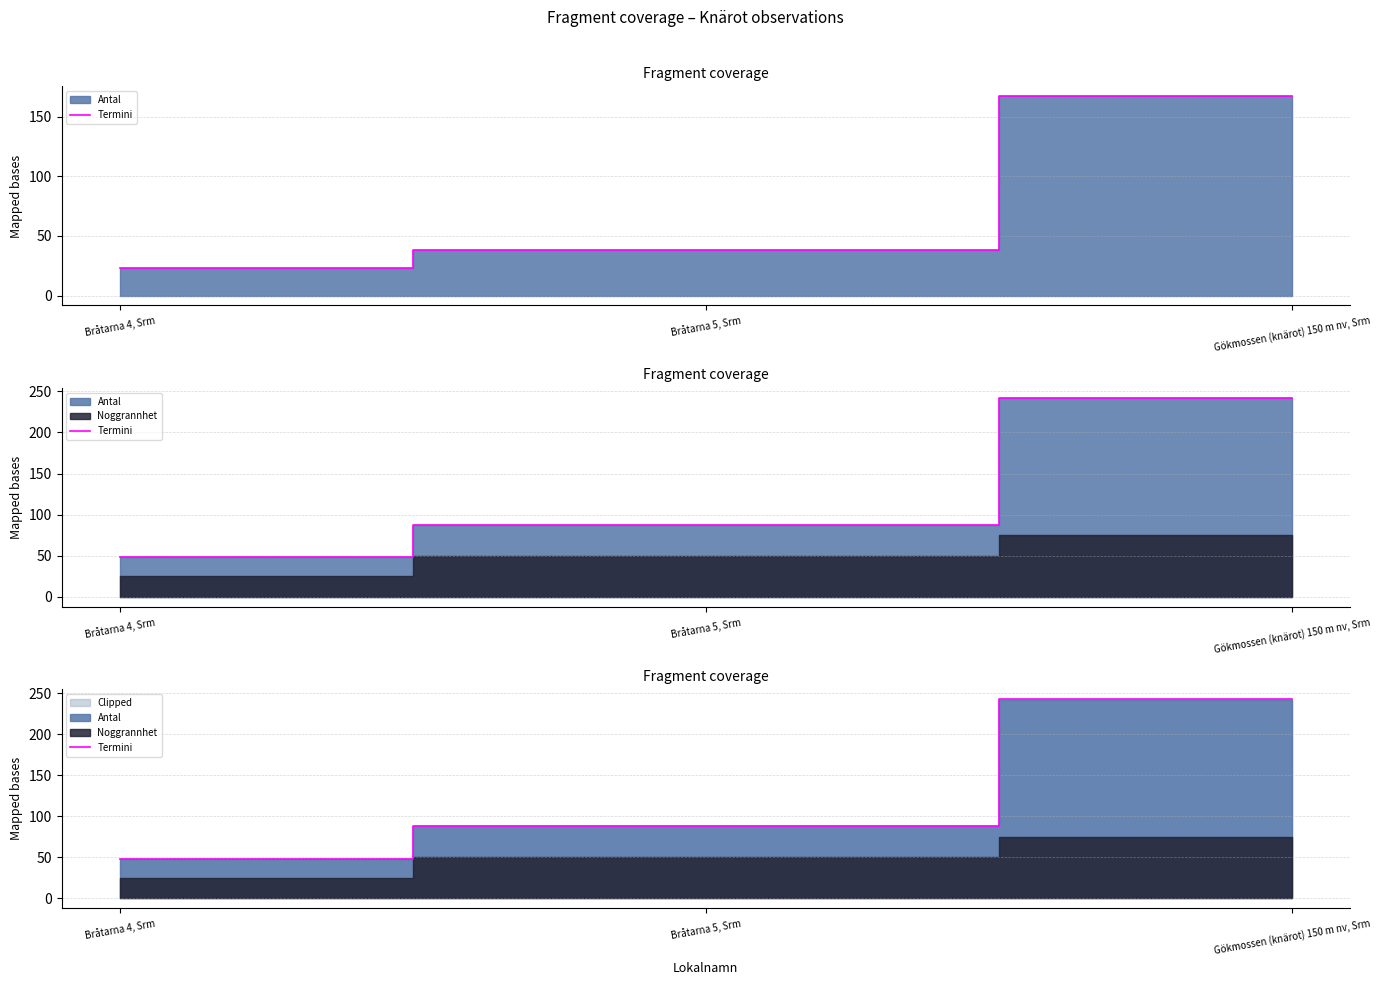

Reading right to left, what are all the values shown in this chart?

242.5	88.5	48.5